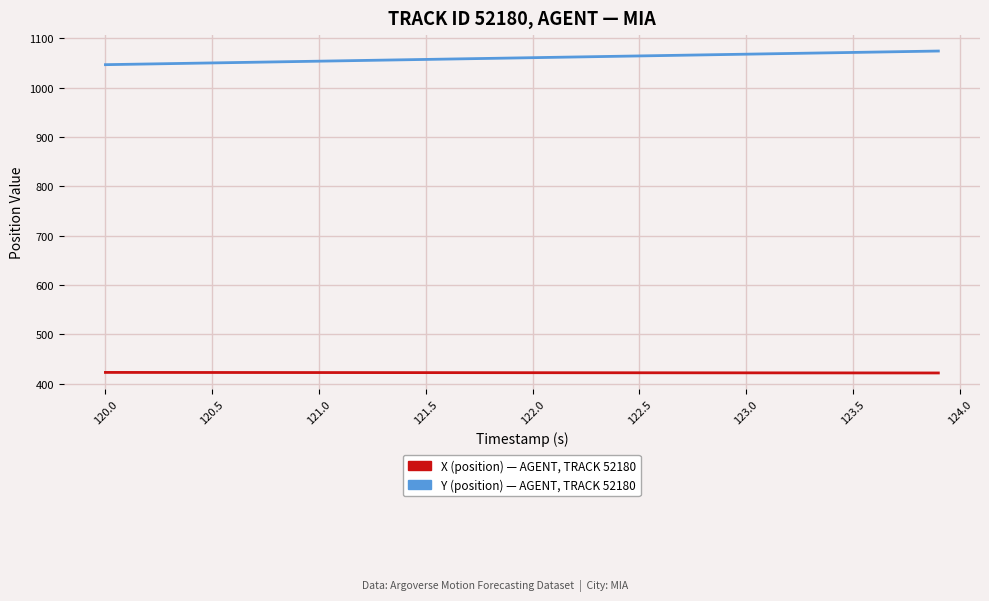

What is the maximum value shown in the chart?

1074.4